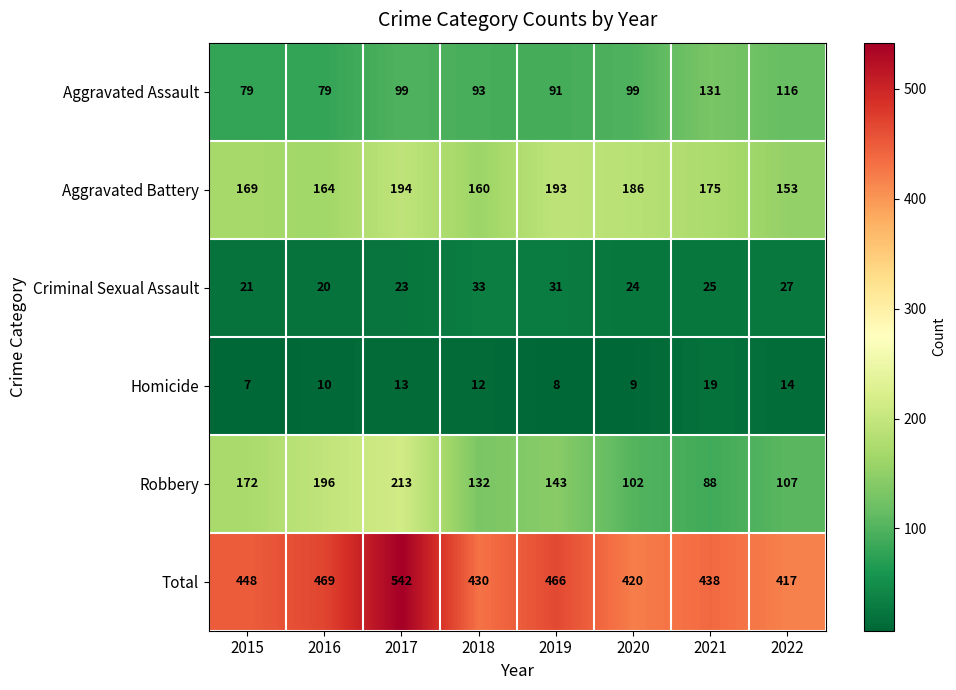

What is the difference between the Homicide values at 2022 and 2021?

5